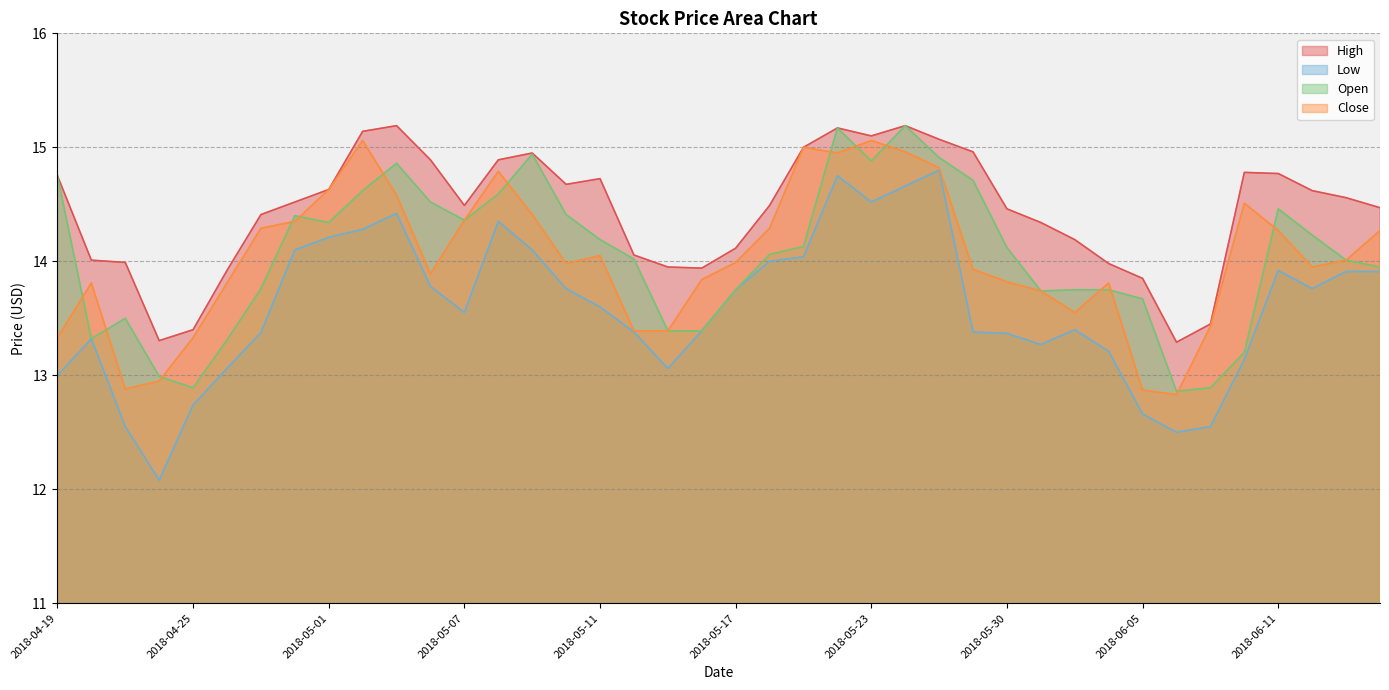

How many values in the Close series exceed 13?

36